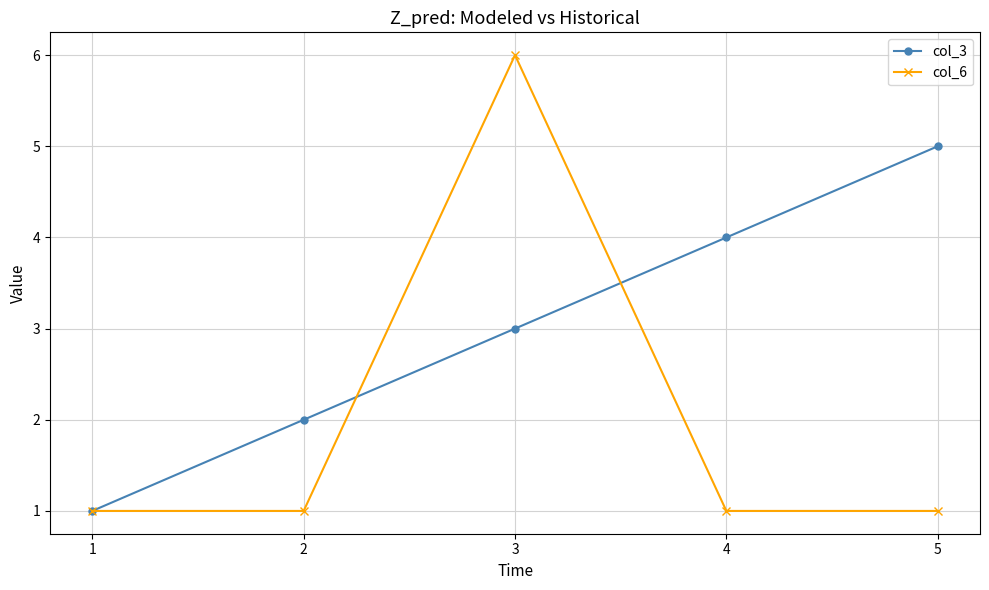

What is the difference between the maximum and second lowest values in the col_6 series?

5